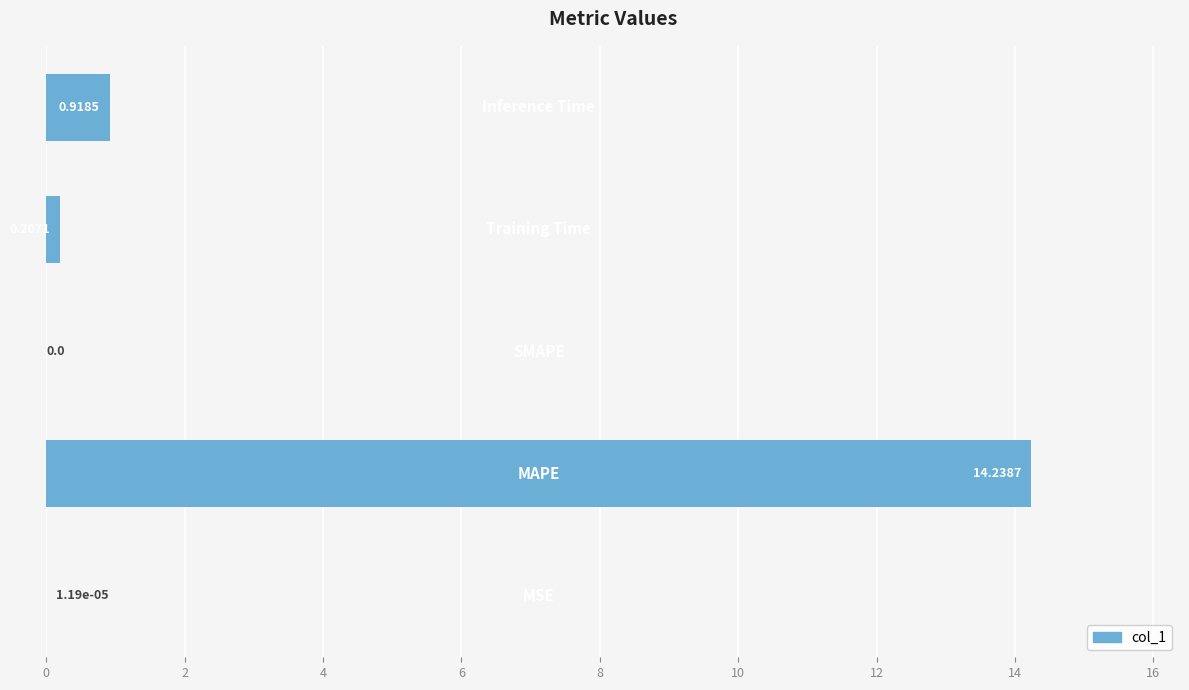

Are the bars horizontal?

Yes